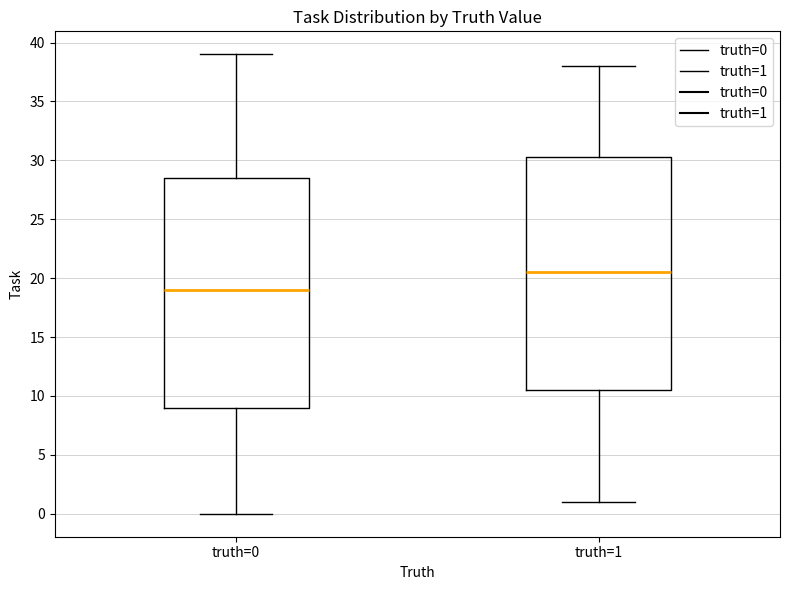

Where does the upper whisker of the box for truth=1 end on the y-axis? The values are not printed on the chart, so give them approximately, as read against the axis.

38.0